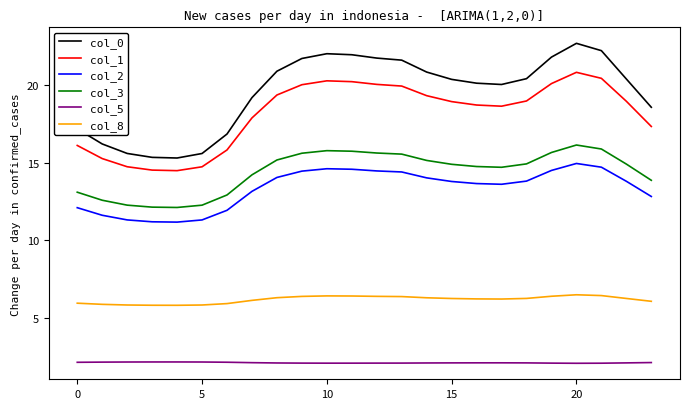

Which series has the widest spread of values?

col_0